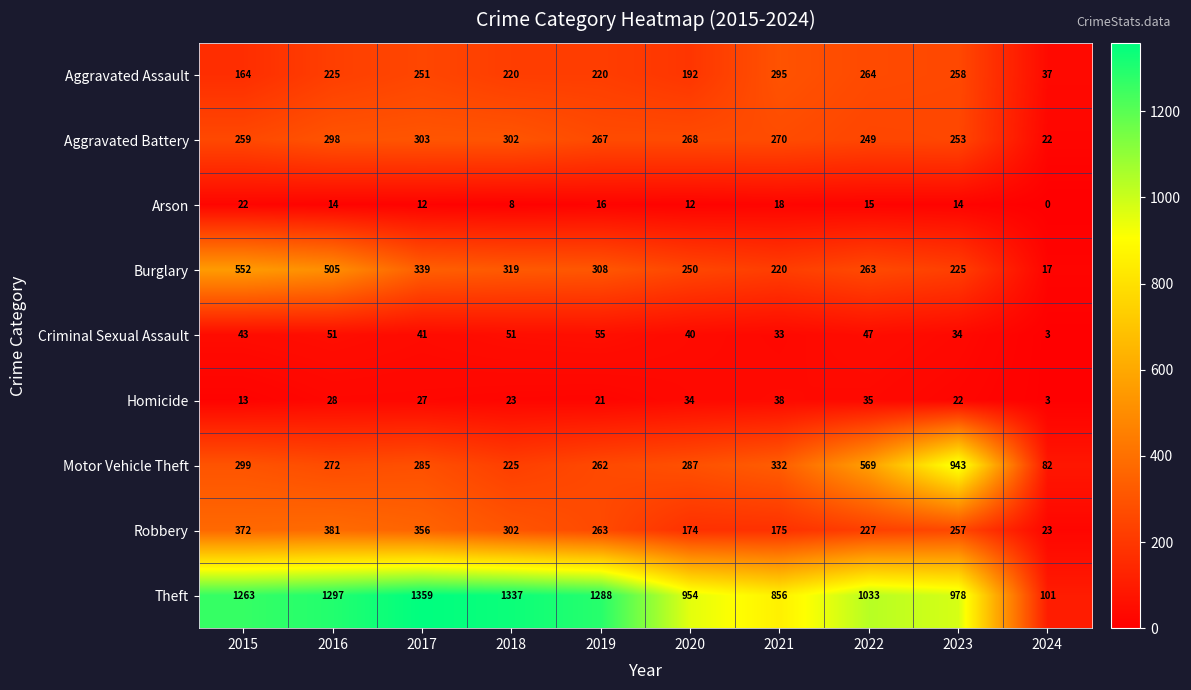

What is the difference between the highest and lowest values at 2022?

1018